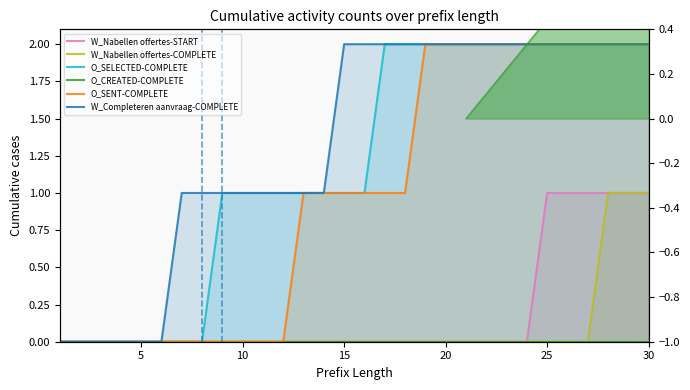

True or false: O_SELECTED-COMPLETE and W_Completeren aanvraag-COMPLETE cross at least once.

False